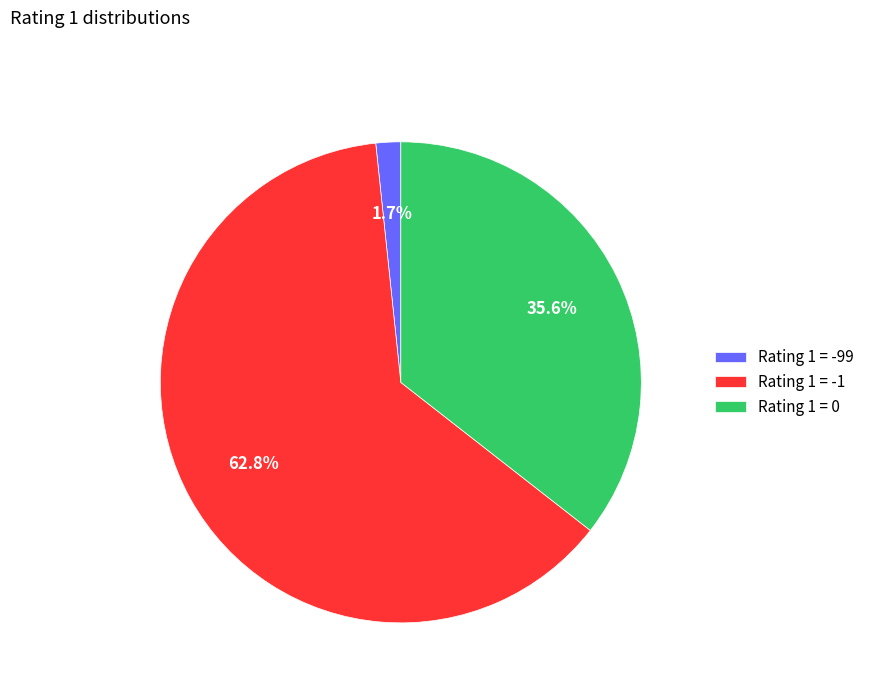

Does Rating 1 = -99 represent more than half of the total?

No